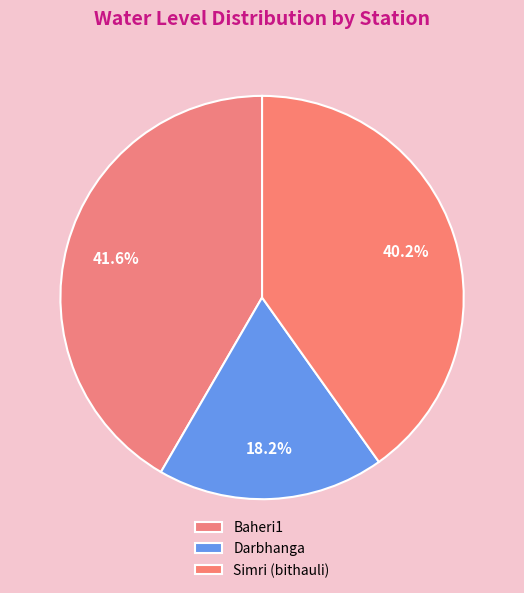

To the nearest percent, what is the difference between the largest and smallest slice percentages?

23%